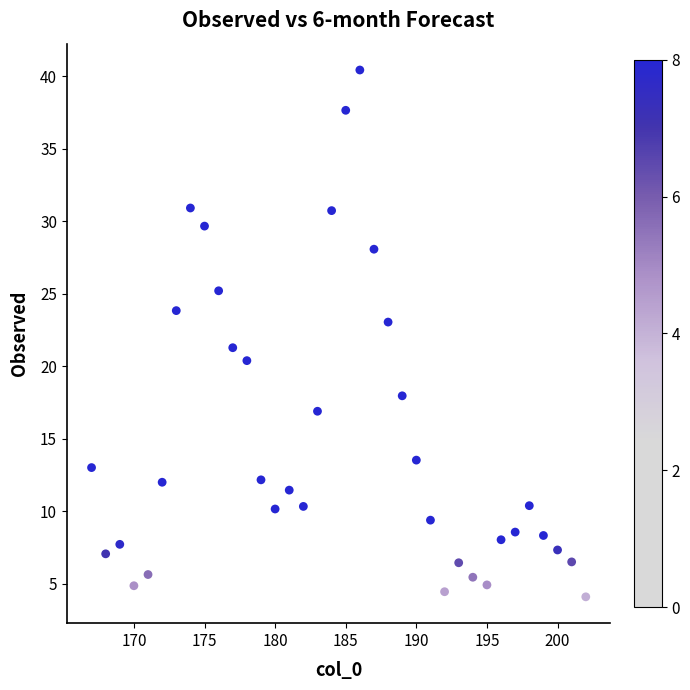

What is the range of Y values (max minus min)?

36.3